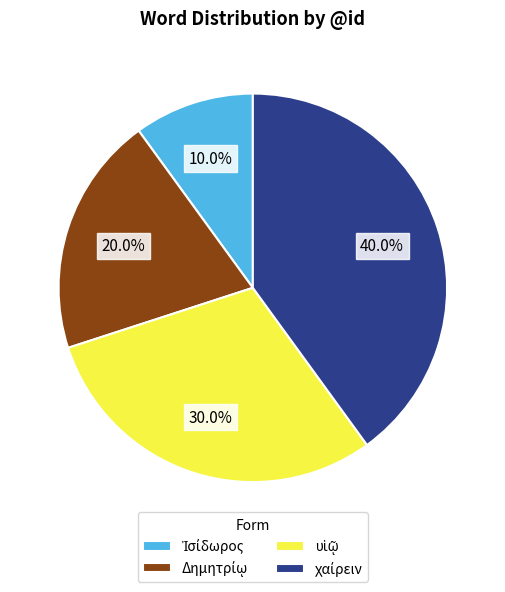

Is there a majority slice in this chart?

No